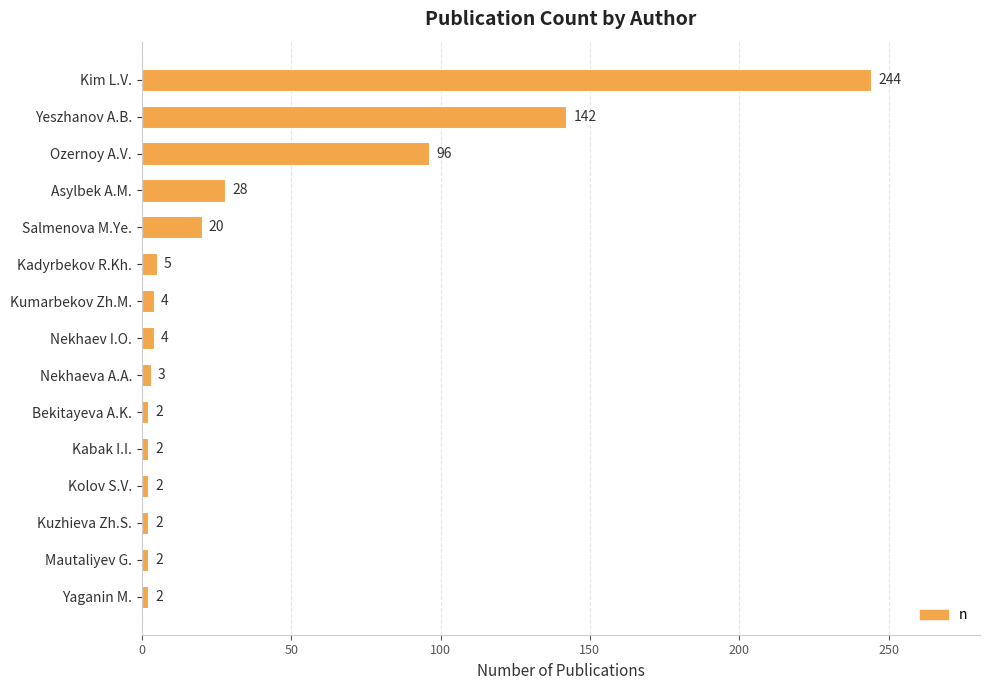

Which has a higher value, Kolov S.V. or Nekhaeva A.A.?

Nekhaeva A.A.